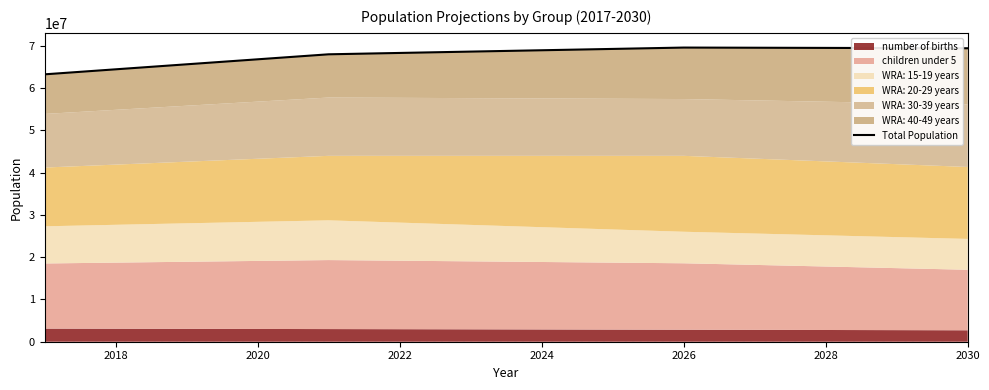

Reading left to right, transcribe all the data shown in this chart.

63206770	64392859	65577141	66759466	67943177	68264044	68582943	68899955	69215108	69535642	69497141	69456936	69415073	69371570